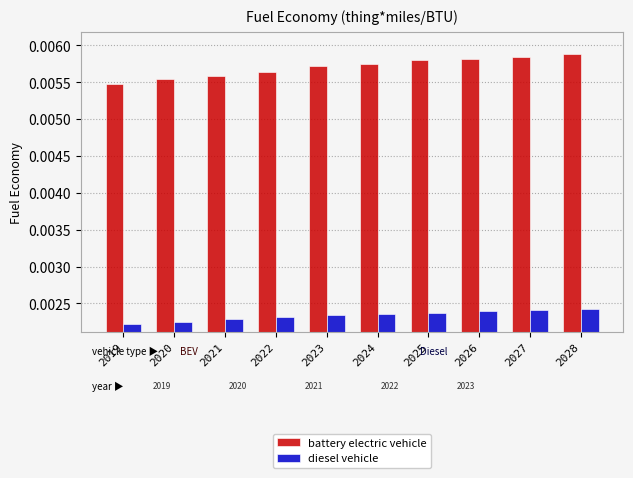

What is the sum of all battery electric vehicle values?

0.1